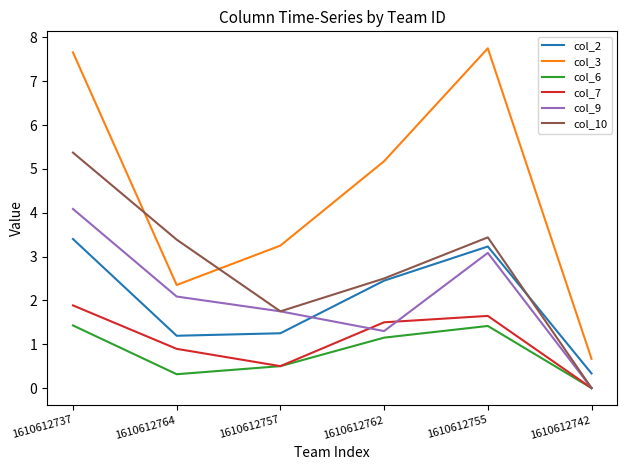

True or false: col_7 and col_3 intersect in this chart.

False